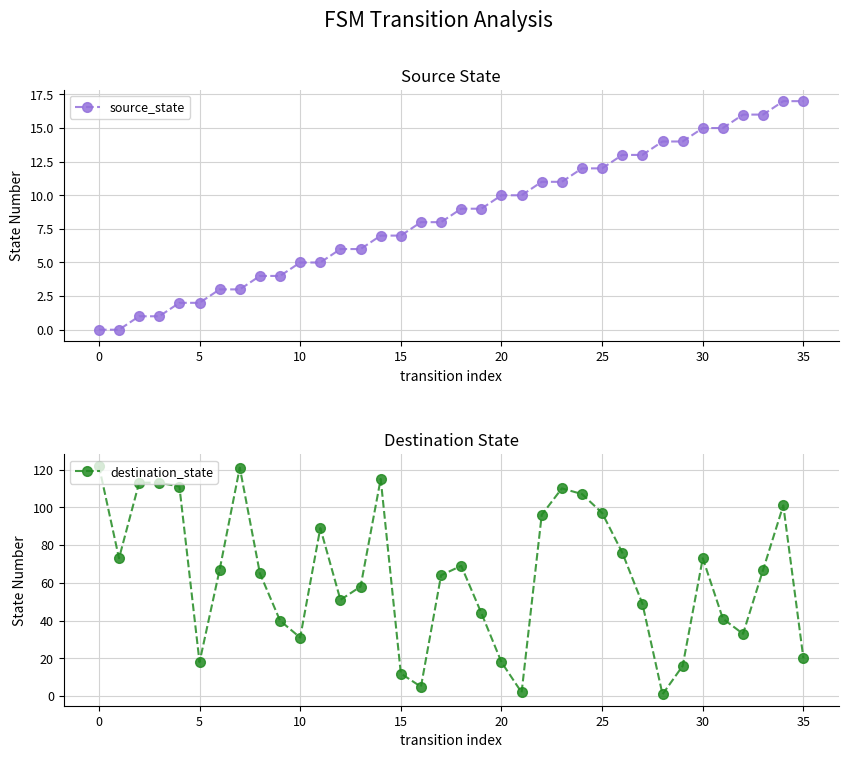

The value of source_state at 10 is 5. True or false?

True